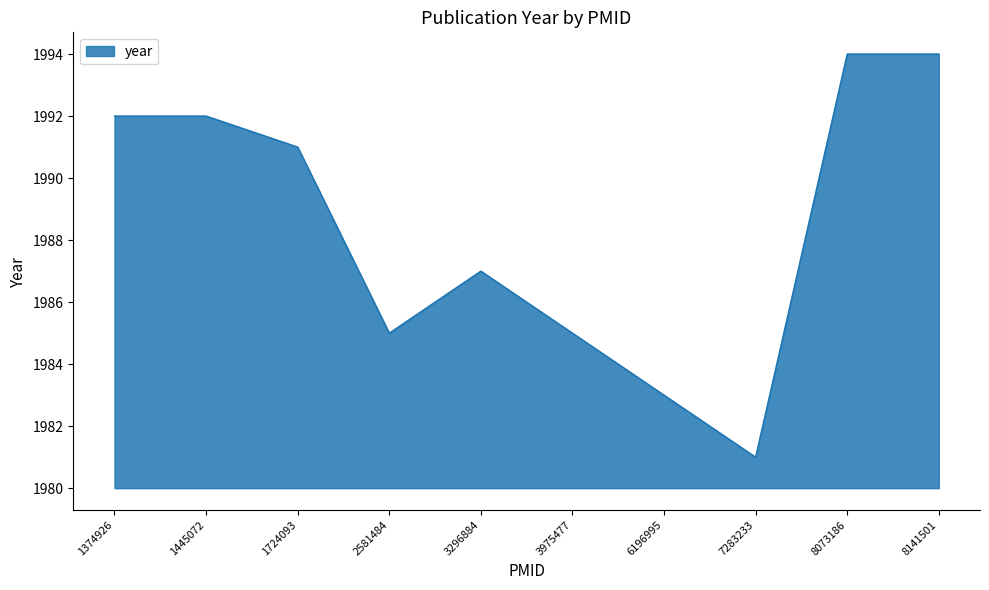

What is the maximum value shown in the chart?

1994